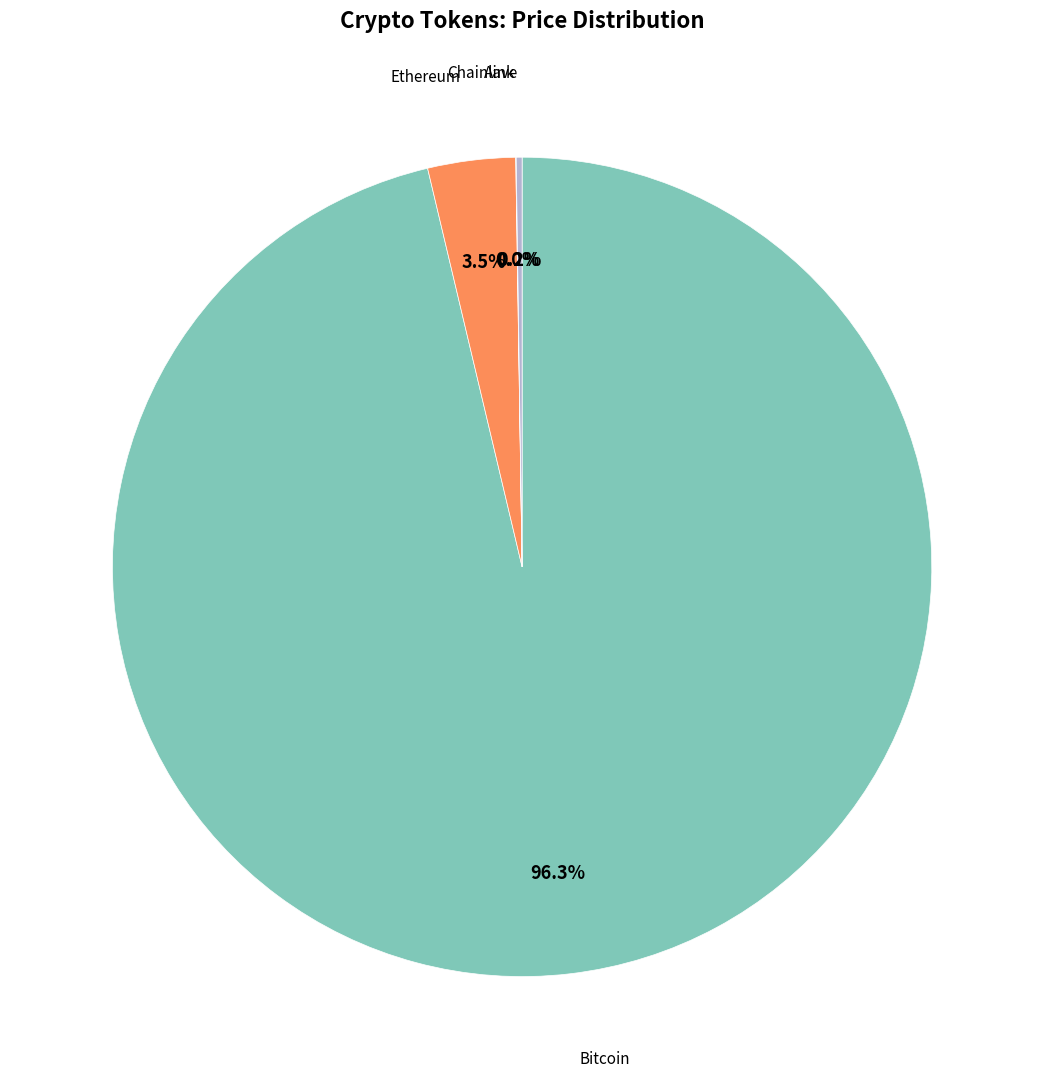

Which slice is the largest?

Bitcoin